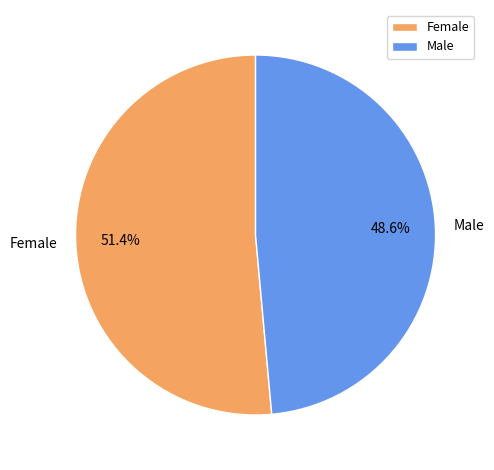

What percentage is the Male slice, to the nearest percent?

49%